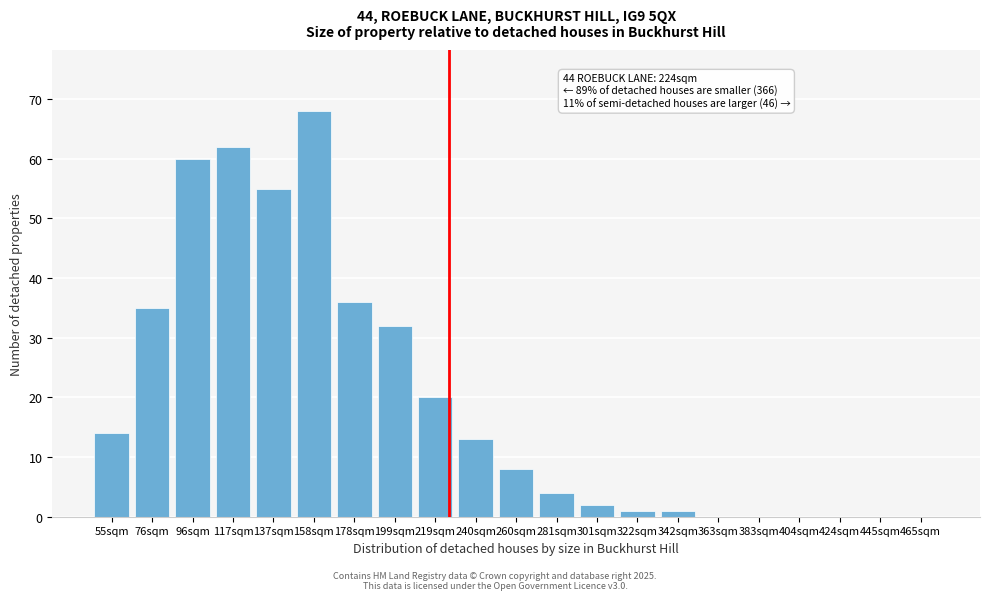

Reading left to right, transcribe all the data shown in this chart.

55sqm=14	76sqm=35	96sqm=60	117sqm=62	137sqm=55	158sqm=68	178sqm=36	199sqm=32	219sqm=20	240sqm=13	260sqm=8	281sqm=4	301sqm=2	322sqm=1	342sqm=1	363sqm=0	383sqm=0	404sqm=0	424sqm=0	445sqm=0	465sqm=0